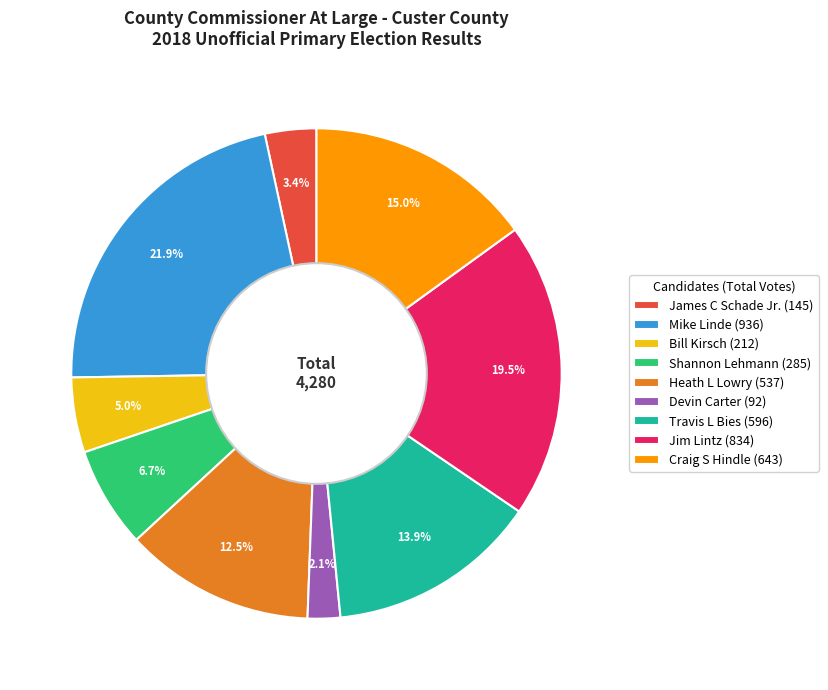

Which category has the biggest portion of the pie?

Mike Linde